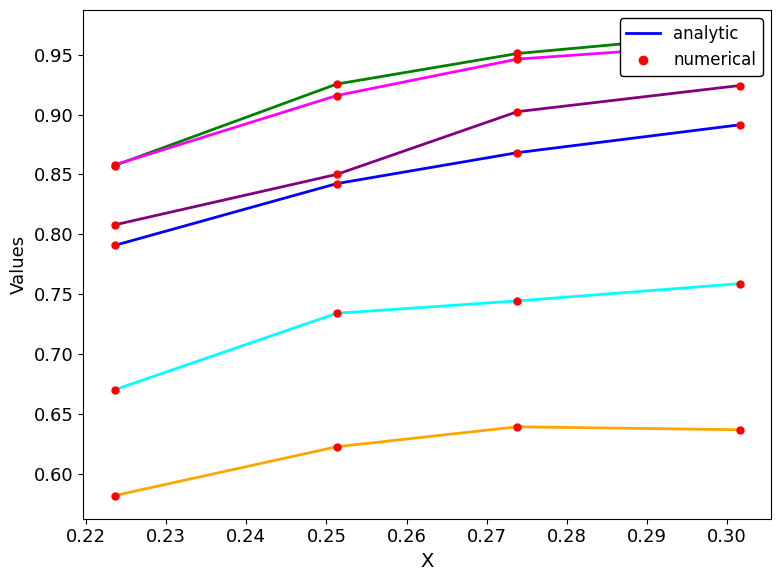

What is the value of the col_2 point at the 3rd from the left?

0.9